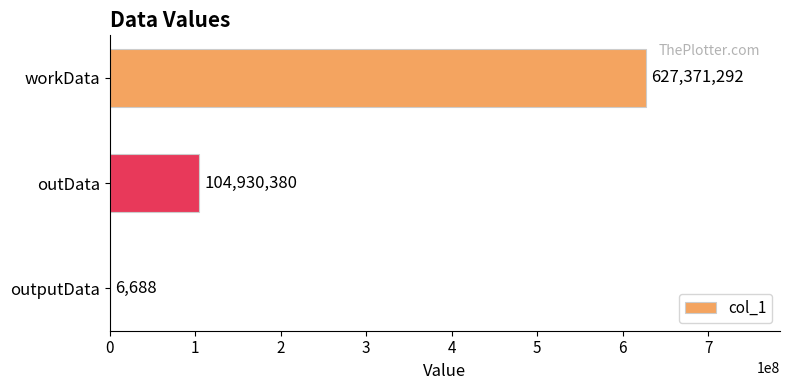

How many distinct data groups are displayed?

1